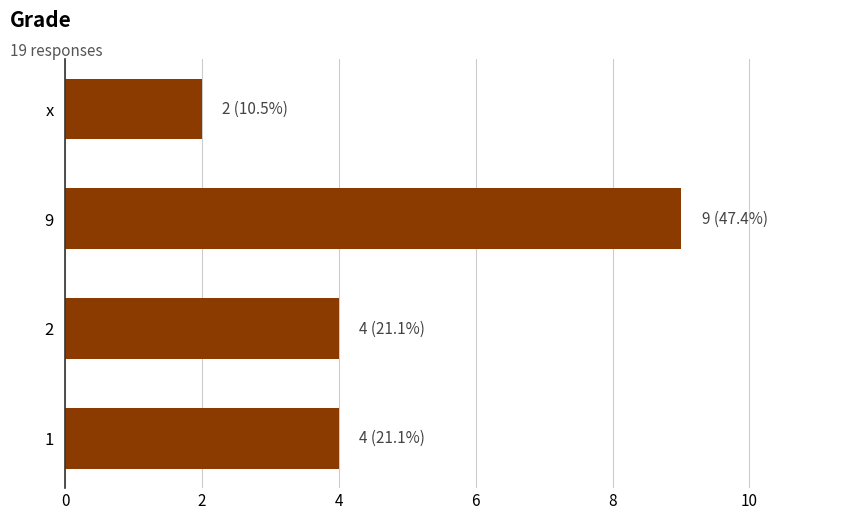

What is the minimum value shown in the chart?

2